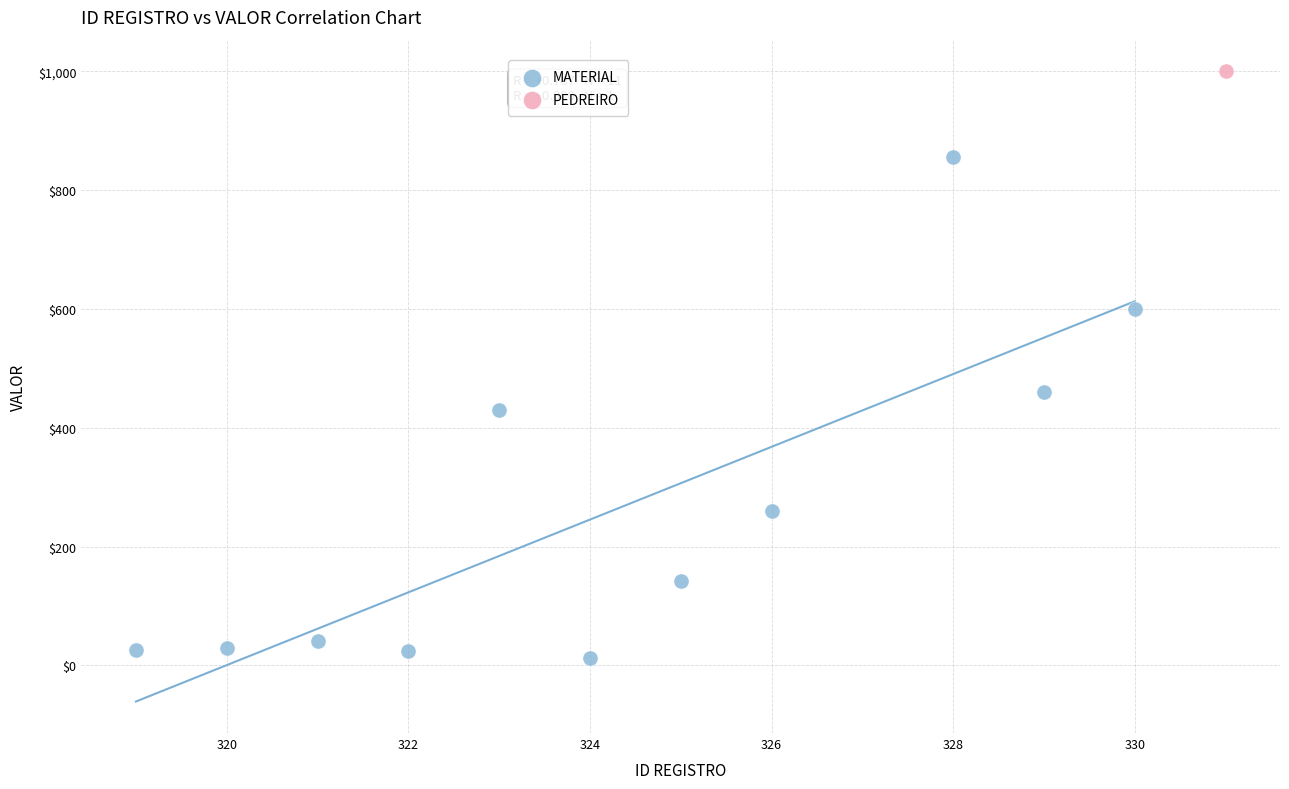

What are all the series names shown in the legend?

MATERIAL, PEDREIRO